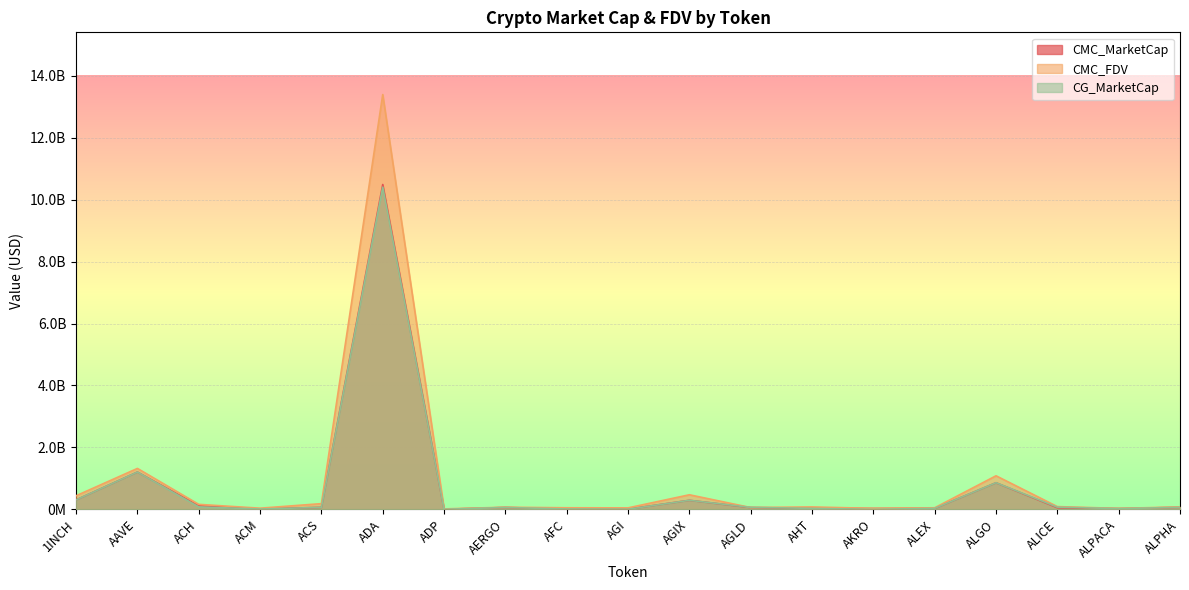

True or false: CMC_FDV has a value of 78813636.0 at ALPHA.

True